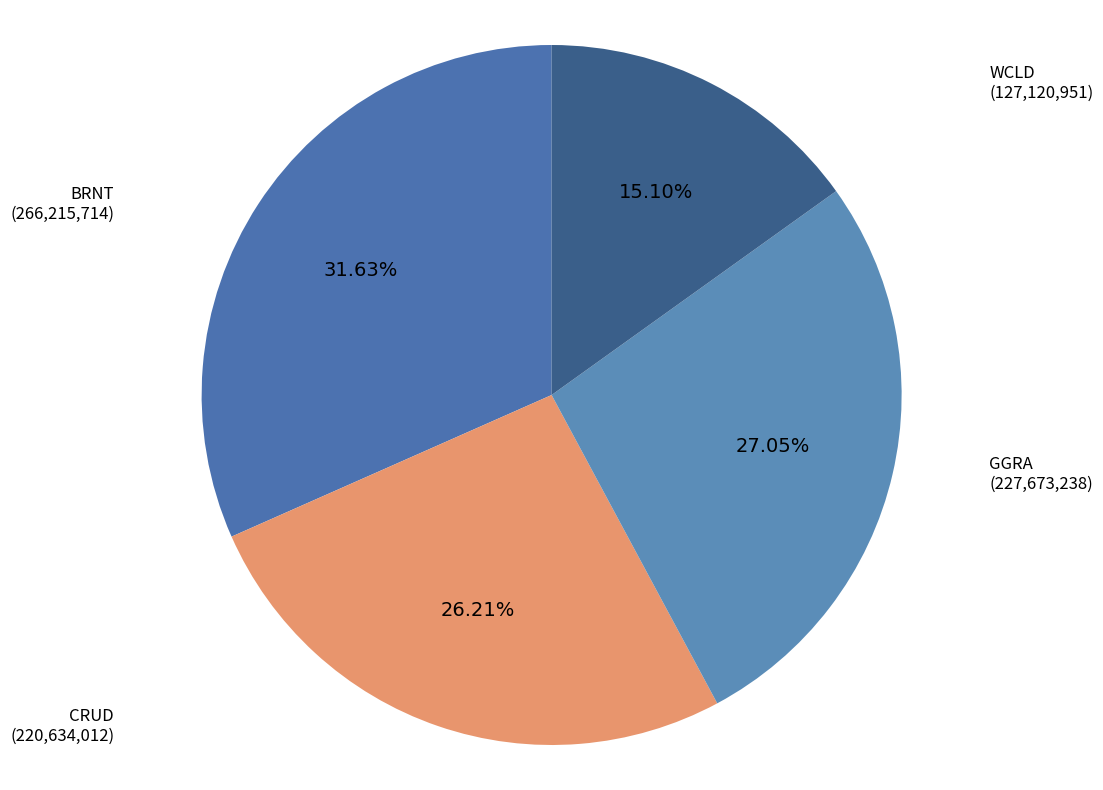

What is the largest slice in the pie chart?

BRNT